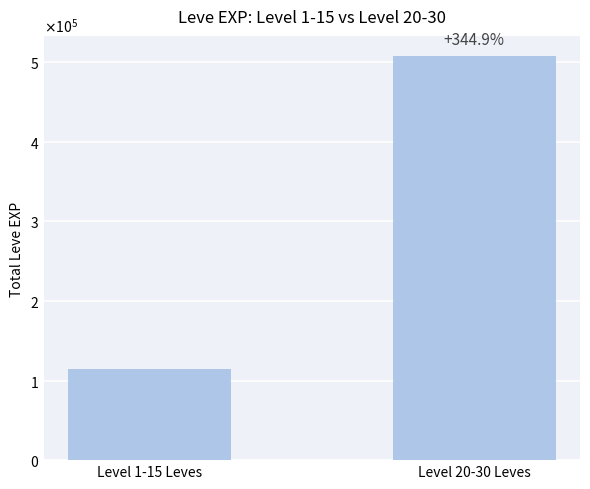

Does the chart contain any negative values?

No